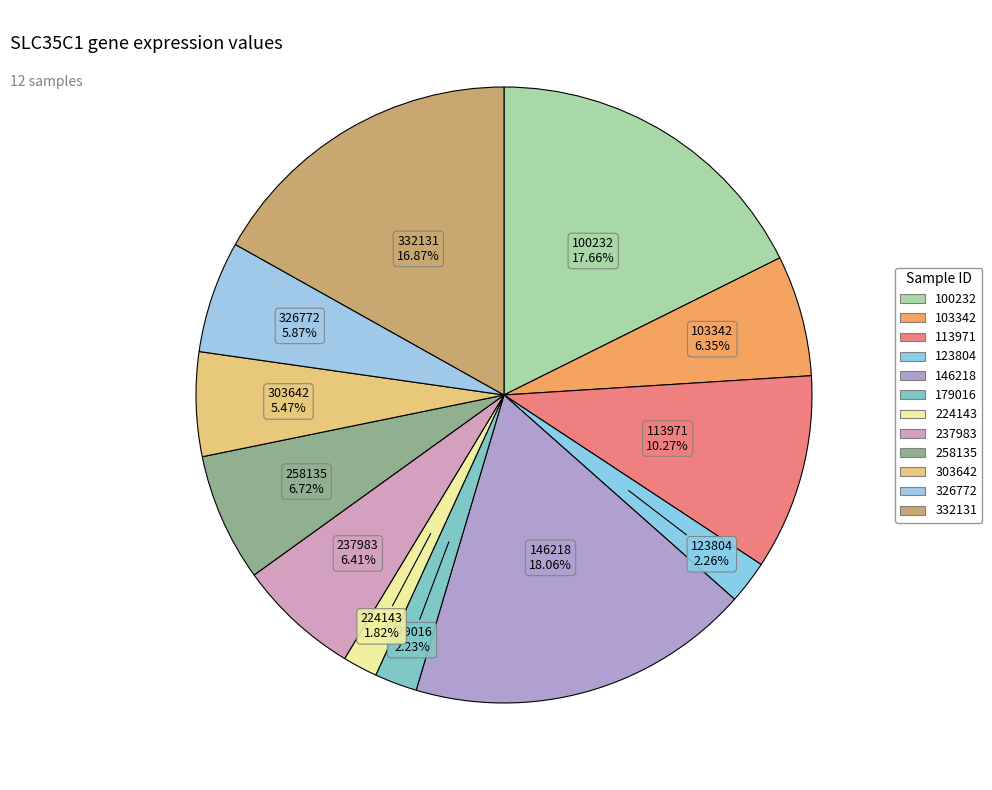

What percentage is the 258135 slice, to the nearest percent?

7%